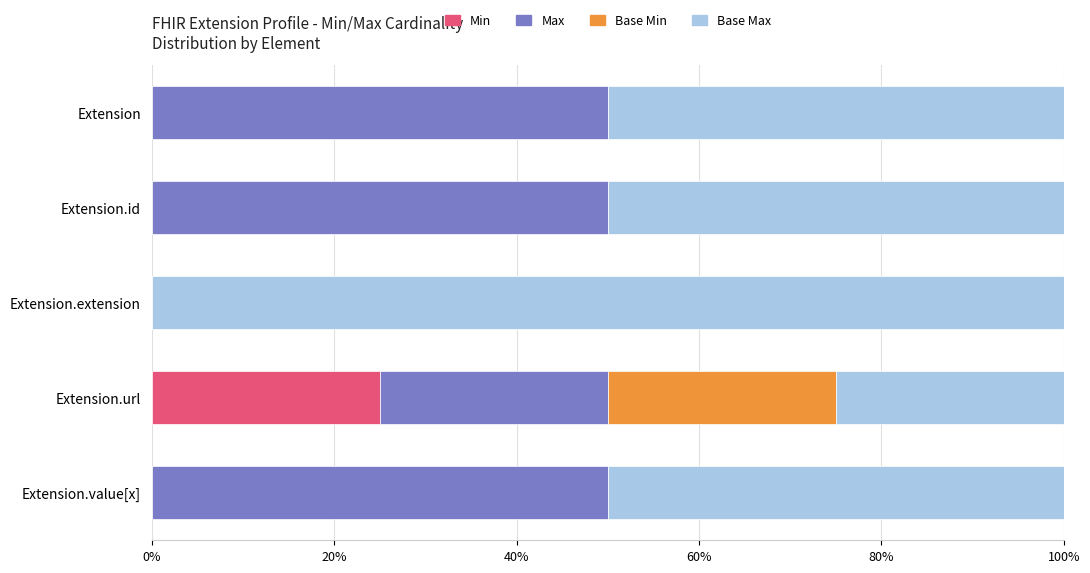

The Min series shows -13 at Extension.id. True or false?

False